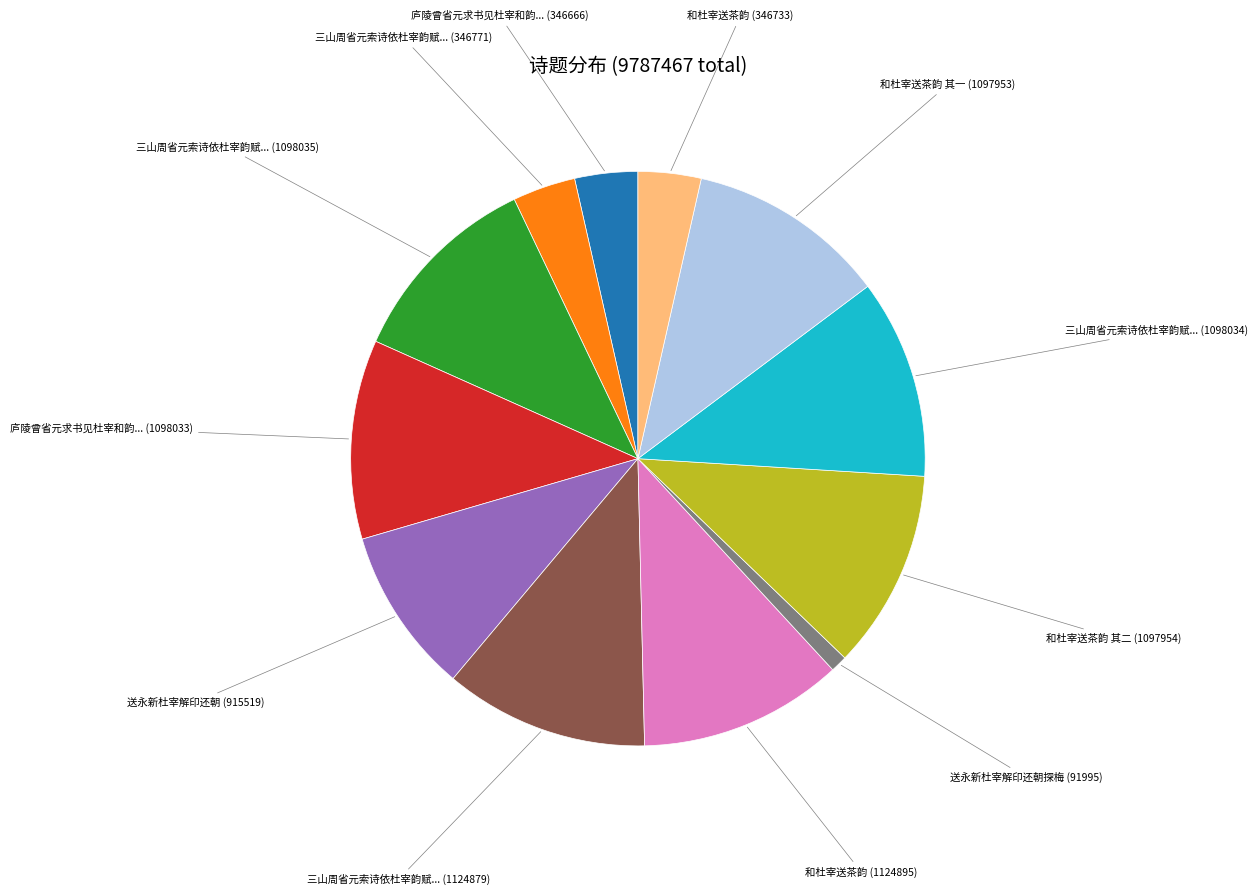

Is there a majority slice in this chart?

No